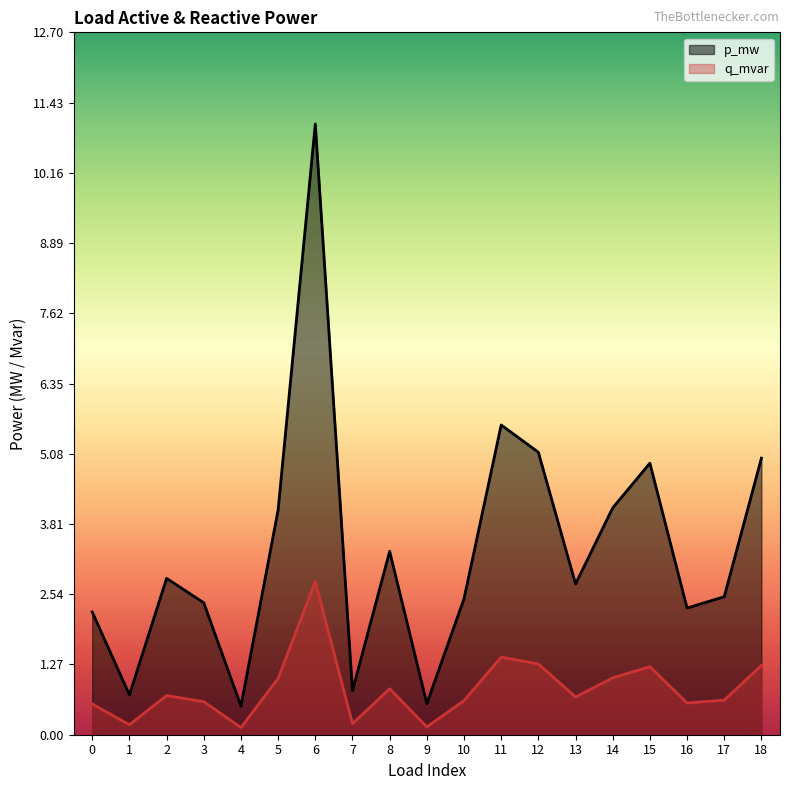

Which has a higher value, 18 or 13?

18